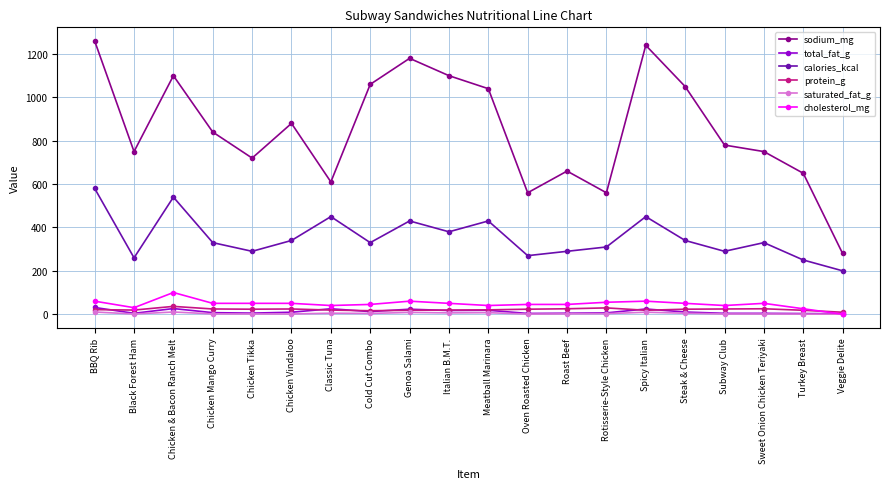

How many lines are shown in the chart?

6